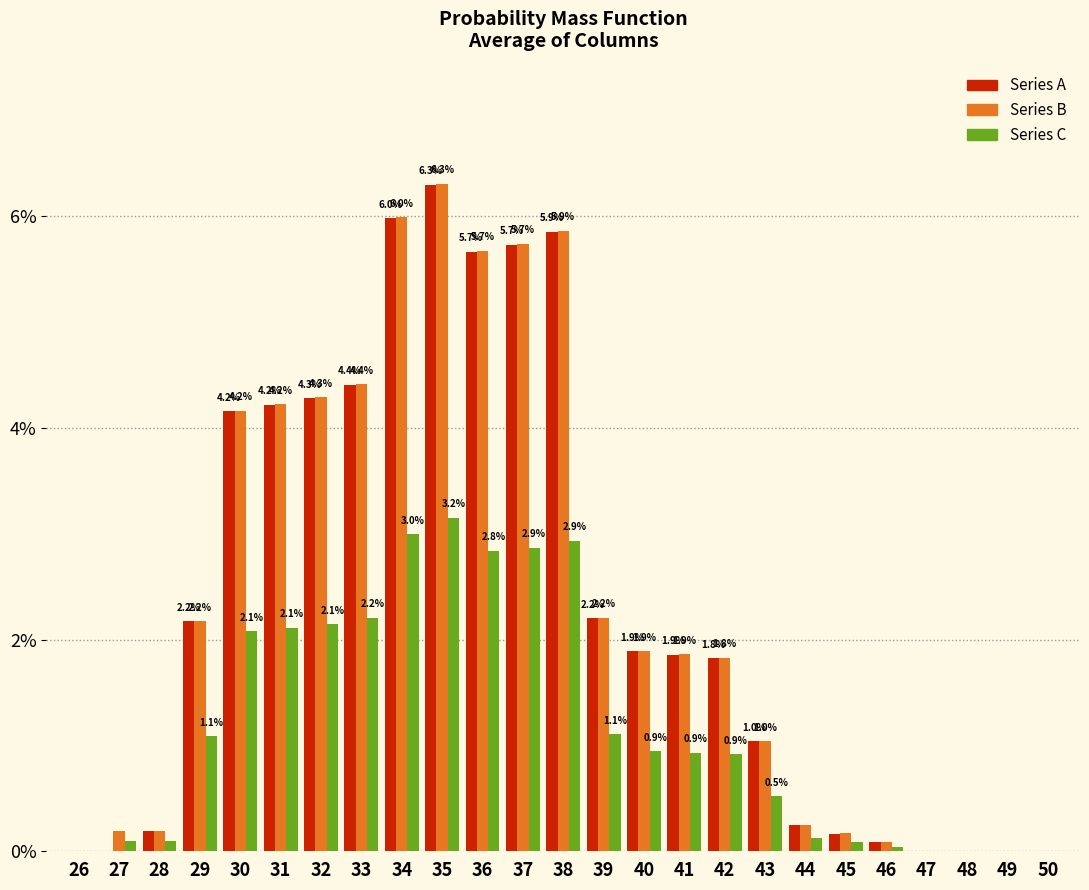

The Series C series shows 0.5 at 43. True or false?

True